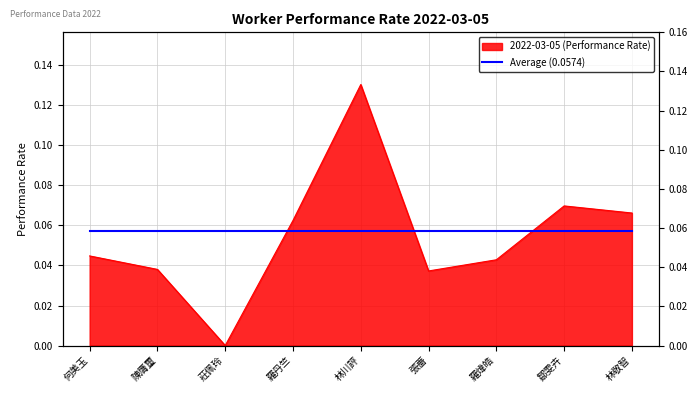

Is it true that the value at 鄒雯卉 is 0.1?

True